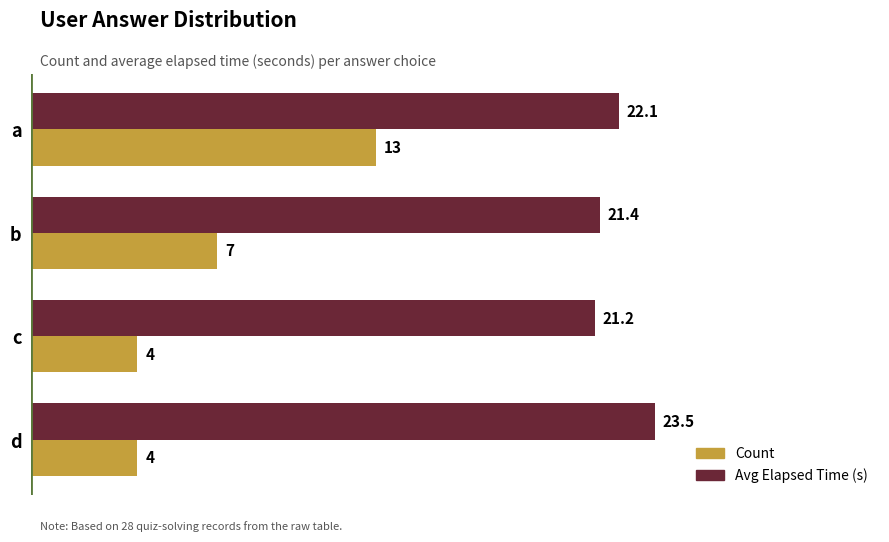

What are all the series names shown in the legend?

Count, Avg Elapsed Time (s)